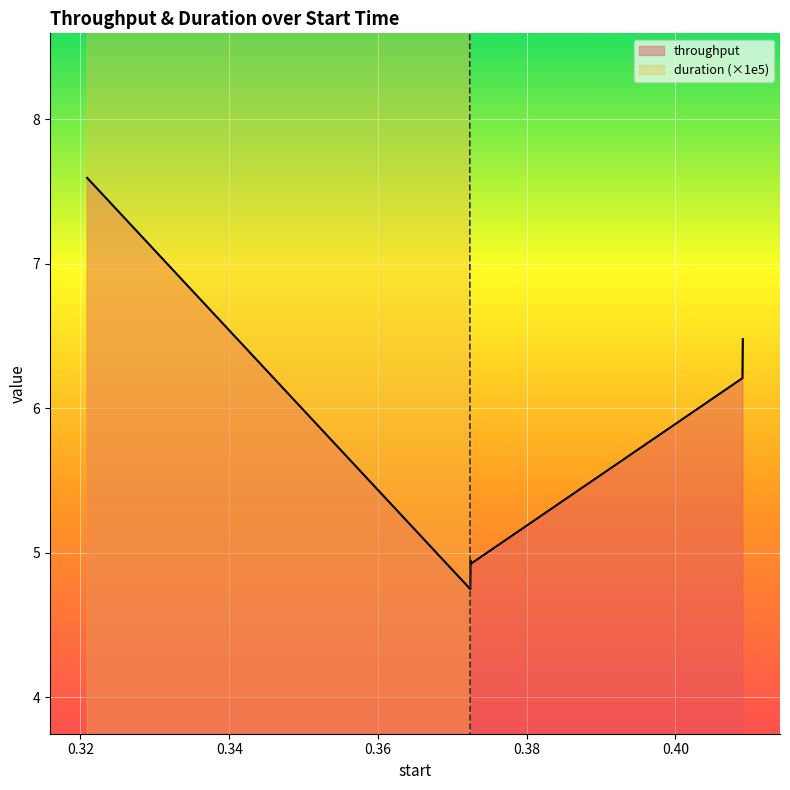

What is the maximum value for throughput?

7.6